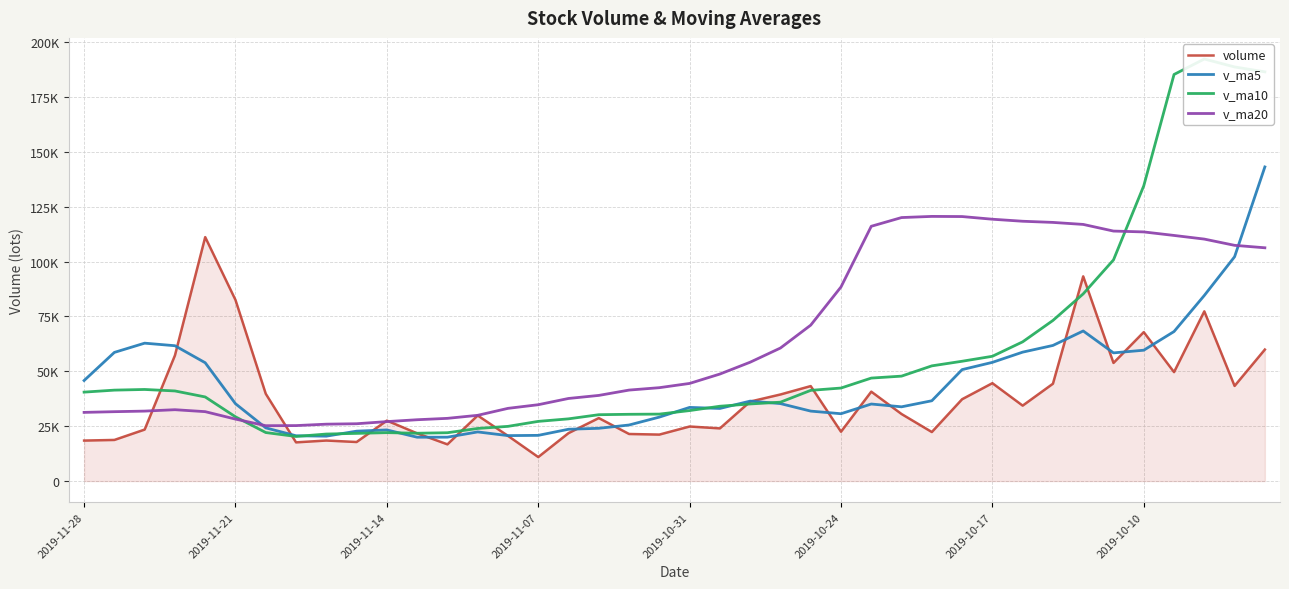

What are all the series names shown in the legend?

volume, v_ma5, v_ma10, v_ma20